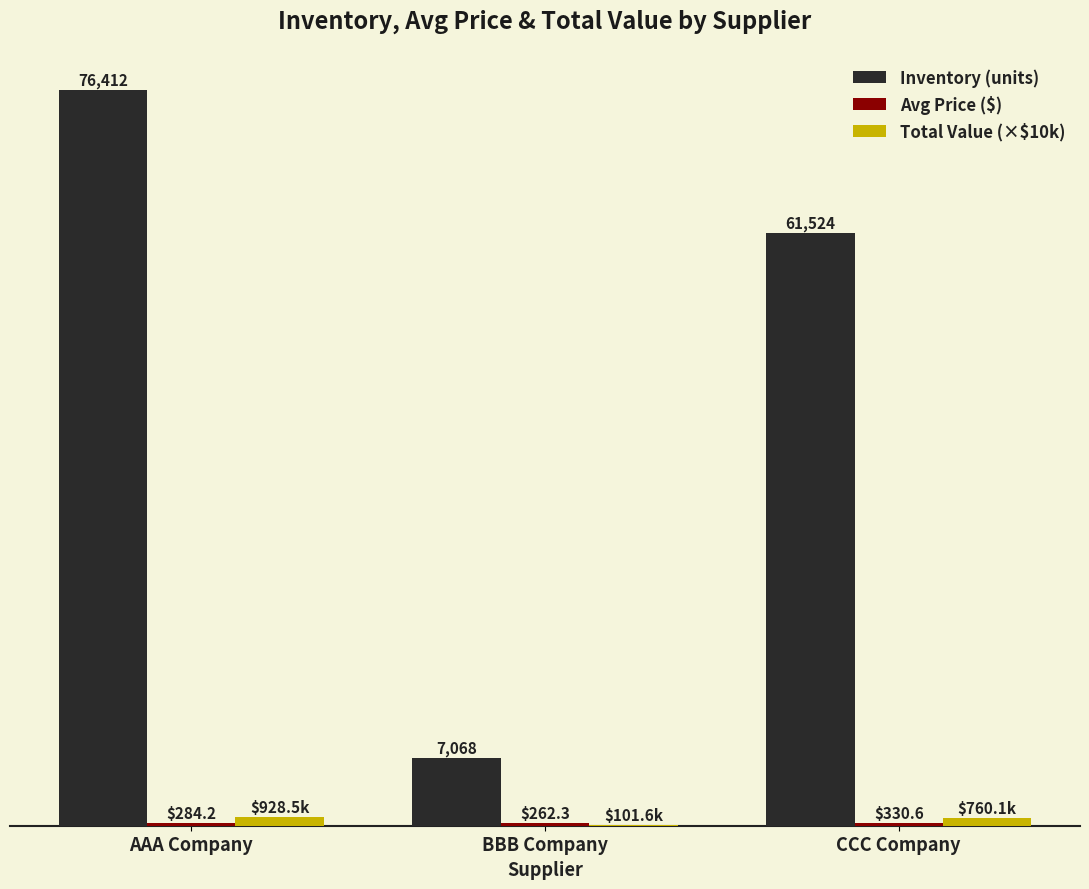

Where does the Total Value (×$10k) series first go above 760?

AAA Company